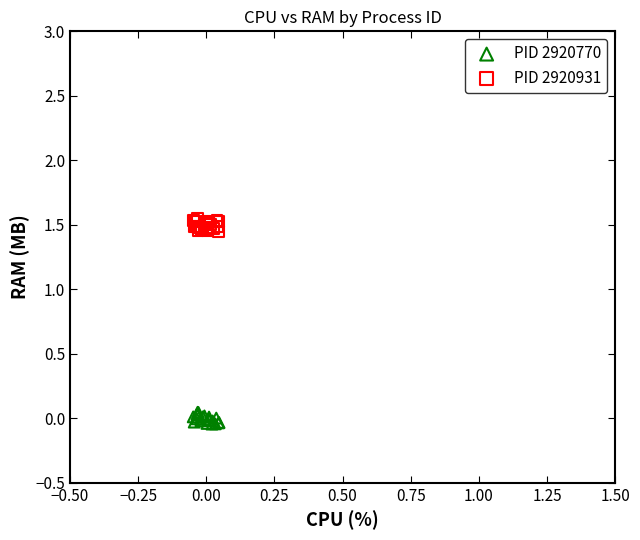

Which series contains the lowest Y value?

PID 2920770